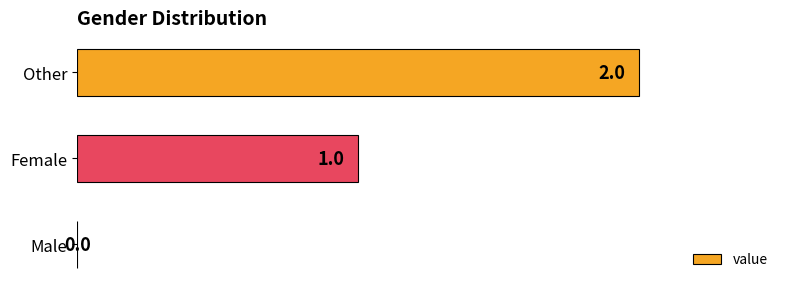

Where is the data nearest to the value 1?

Female